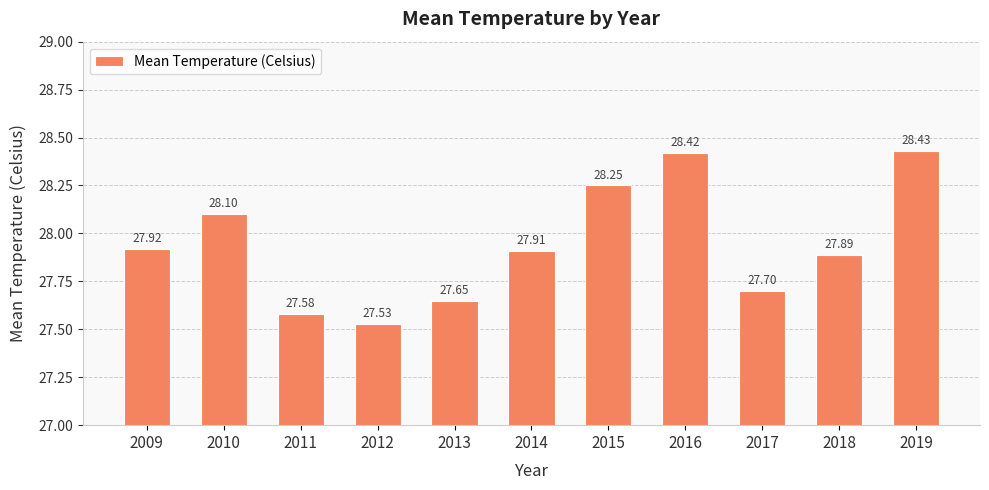

What is the change in value from 2012 to 2014?

+0.4